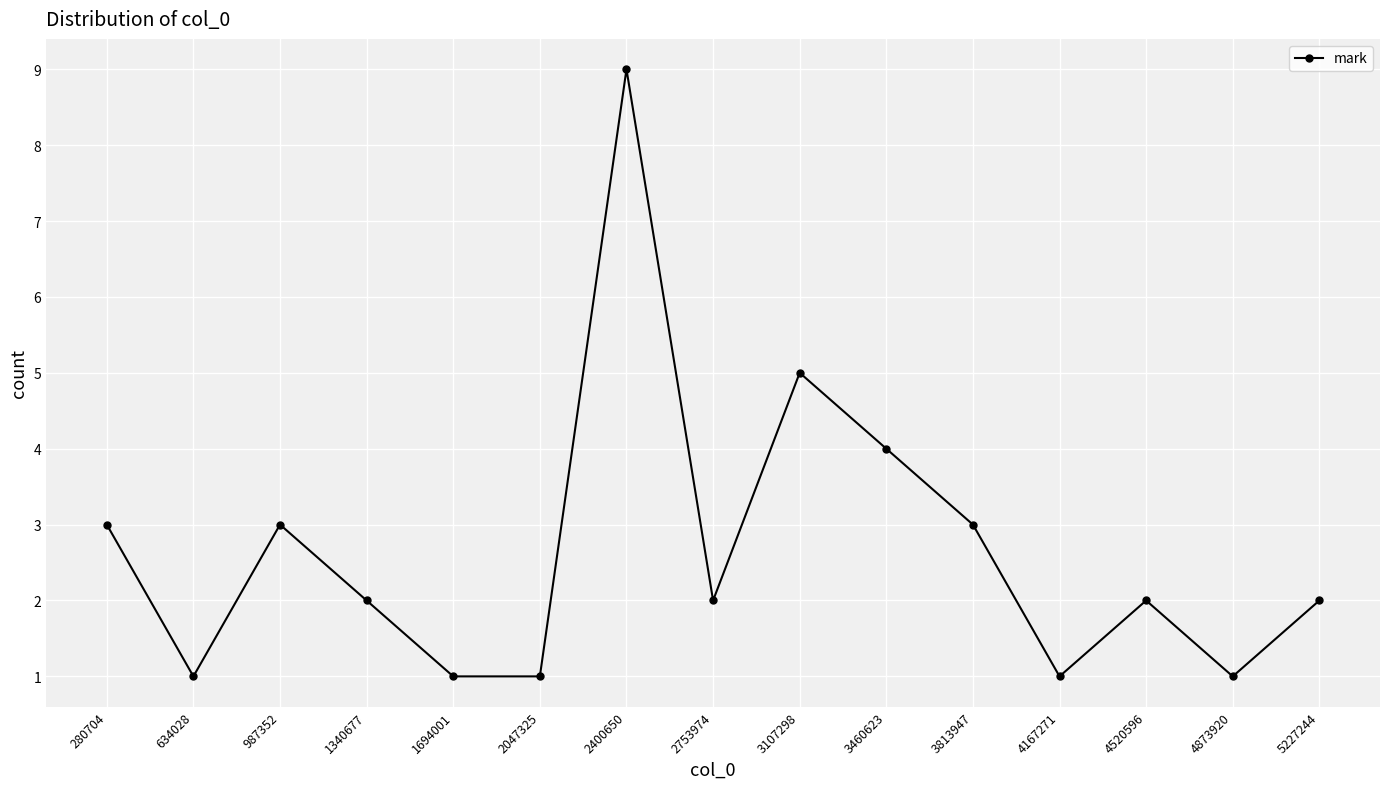

What is the sum of all values?

40